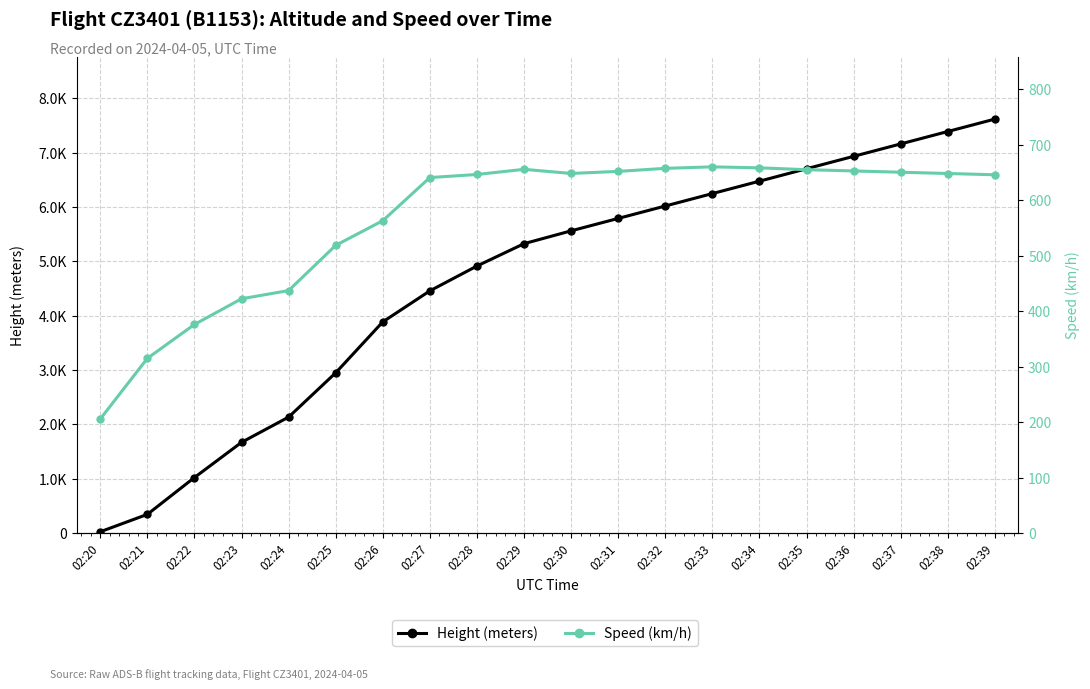

Reading left to right, extract all data points from this chart.

Height (meters): 02:20=22.9	02:21=342.9	02:22=1021.1	02:23=1668.8	02:24=2133.6	02:25=2948.9	02:26=3886.2	02:27=4457.7	02:28=4914.9	02:29=5326.4	02:30=5562.6	02:31=5791.2	02:32=6019.8	02:33=6248.4	02:34=6477.0	02:35=6705.6	02:36=6934.2	02:37=7162.8	02:38=7391.4	02:39=7620.0
Speed (km/h): 02:20=205.6	02:21=314.8	02:22=376.0	02:23=422.3	02:24=437.1	02:25=518.6	02:26=563.0	02:27=640.8	02:28=646.3	02:29=655.6	02:30=648.2	02:31=651.9	02:32=657.4	02:33=660.1	02:34=658.3	02:35=655.0	02:36=652.7	02:37=650.4	02:38=648.1	02:39=645.8